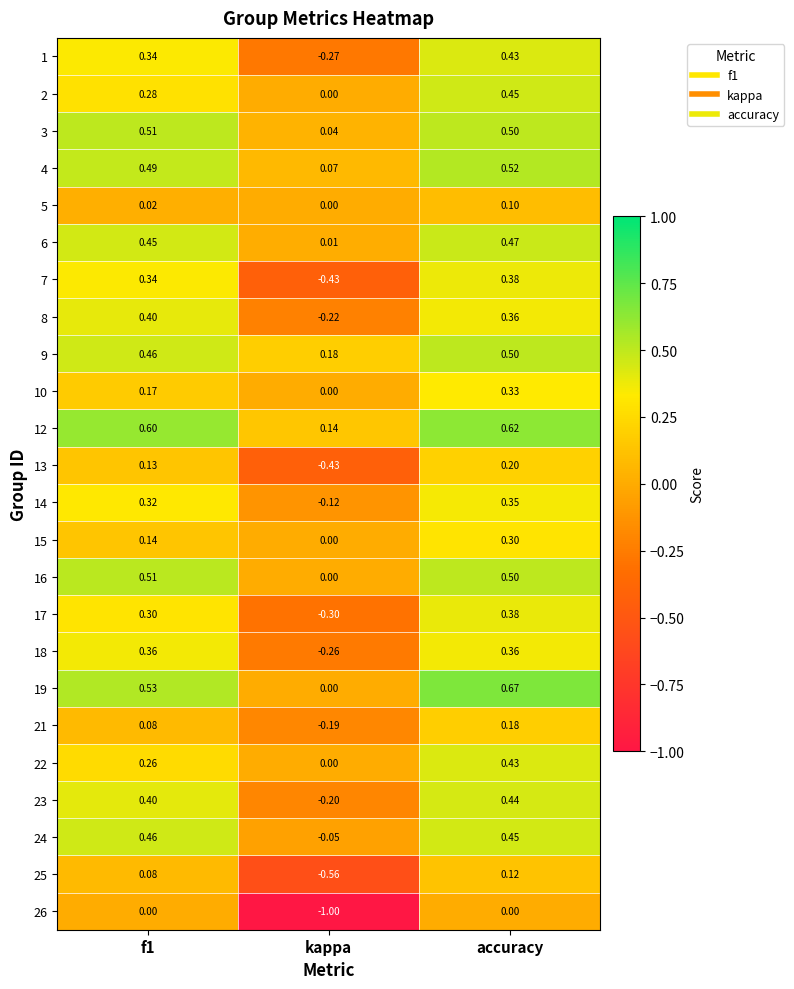

Where is 24 nearest to the value 0?

kappa